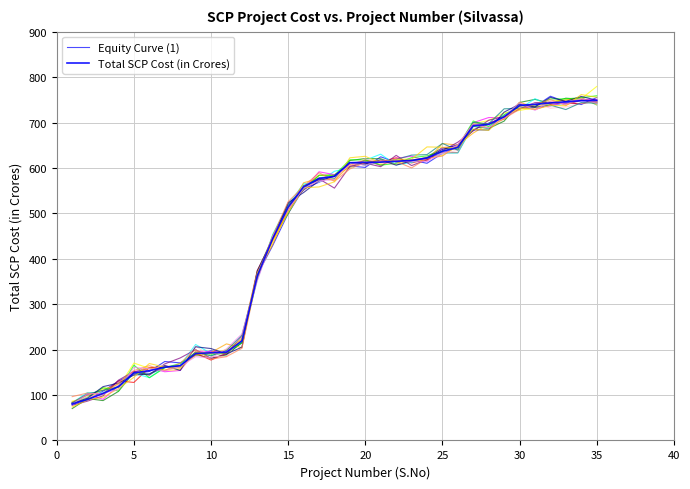

Count the number of data series in this chart.

2